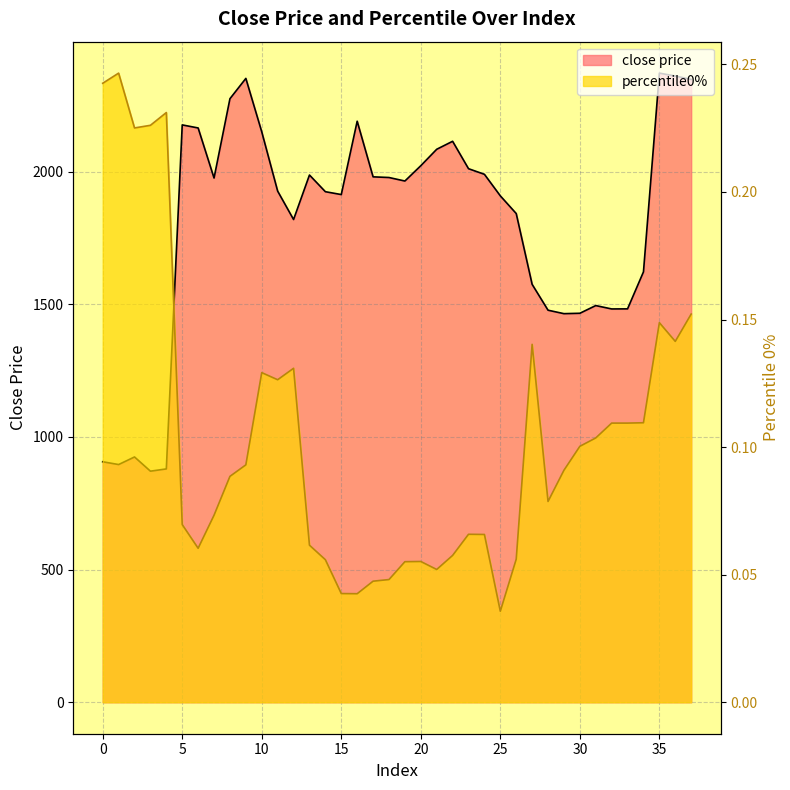

What is the difference between the maximum and minimum values in the close price series?

1499.9